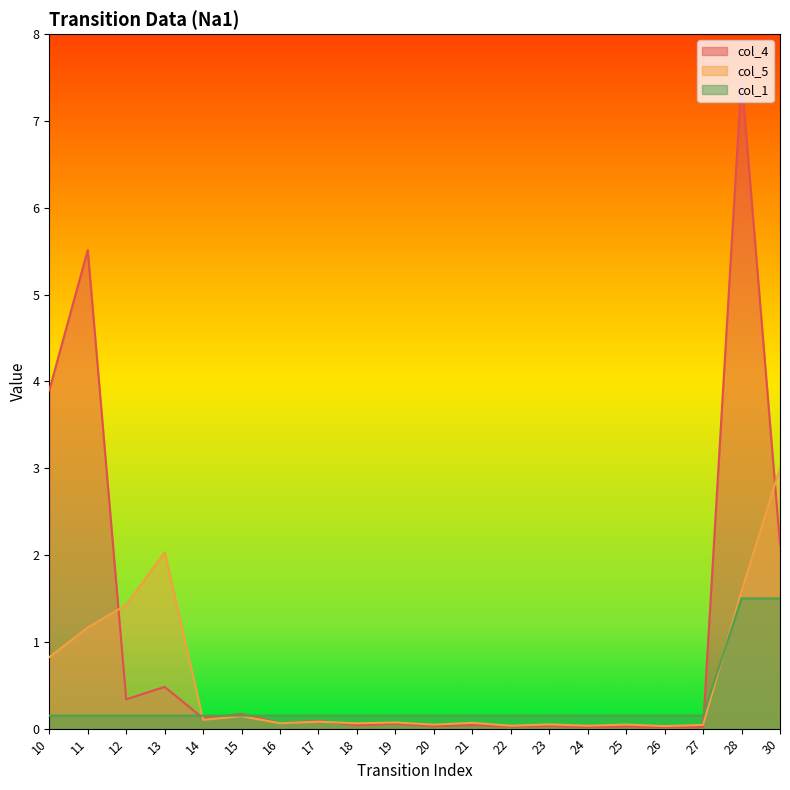

At which label is col_5 closest to 1?

11